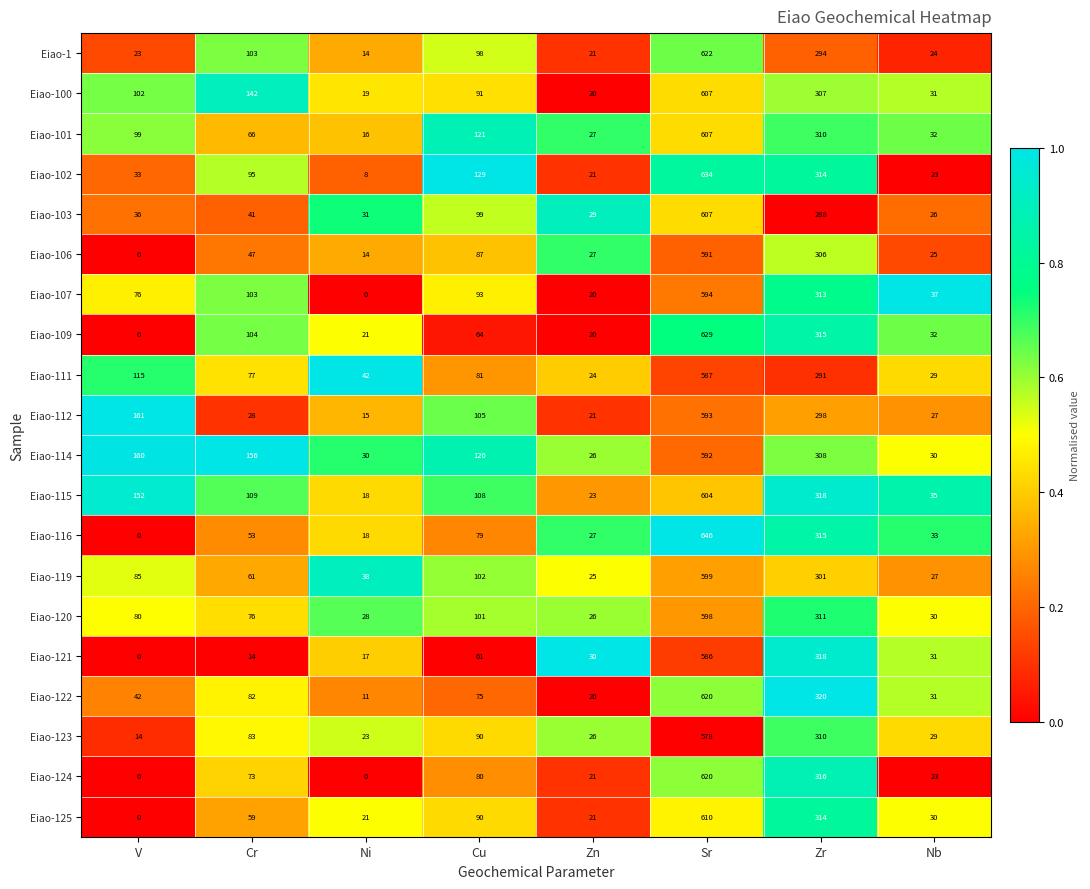

What is the sum of all Eiao-103 values?

1157